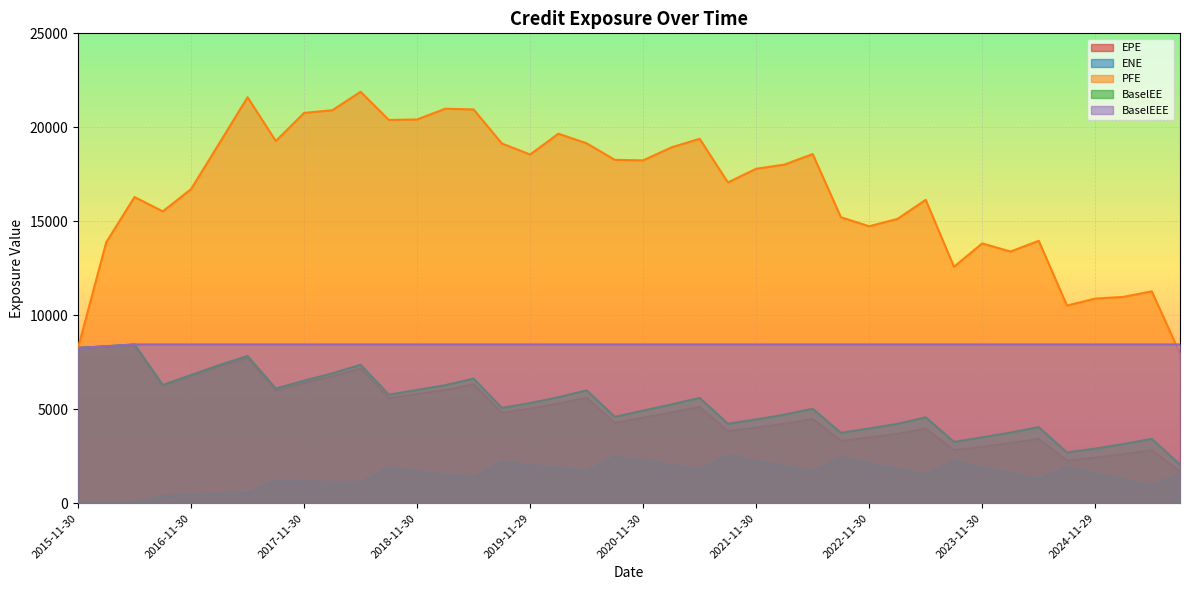

Rank the series by their maximum value, from lowest to highest.

ENE, EPE, BaselEE, BaselEEE, PFE